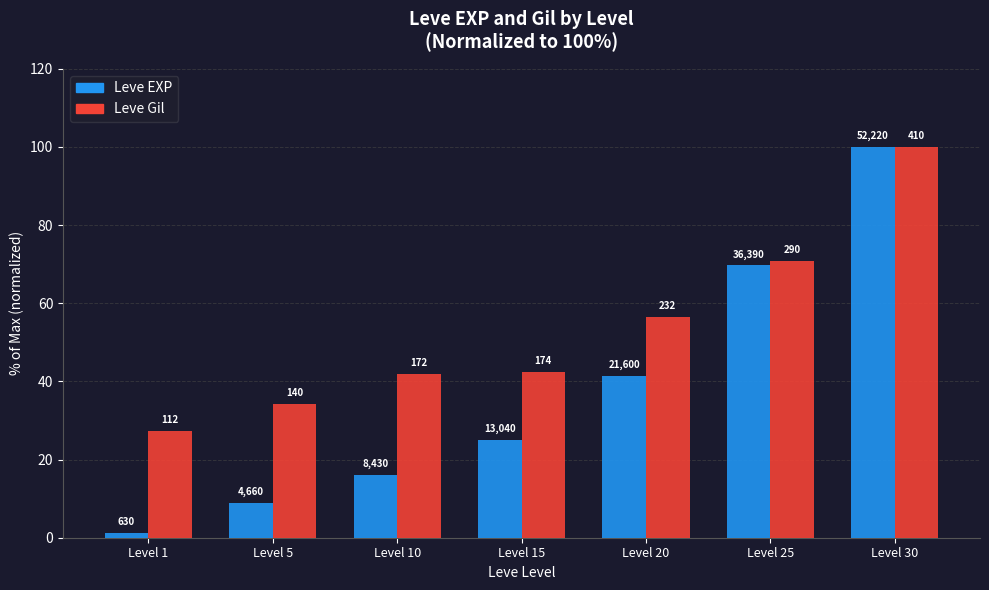

Reading left to right, what are all the values shown in this chart?

Leve EXP: Level 1=1.2	Level 5=8.9	Level 10=16.1	Level 15=25.0	Level 20=41.4	Level 25=69.7	Level 30=100.0
Leve Gil: Level 1=27.3	Level 5=34.1	Level 10=42.0	Level 15=42.4	Level 20=56.6	Level 25=70.7	Level 30=100.0